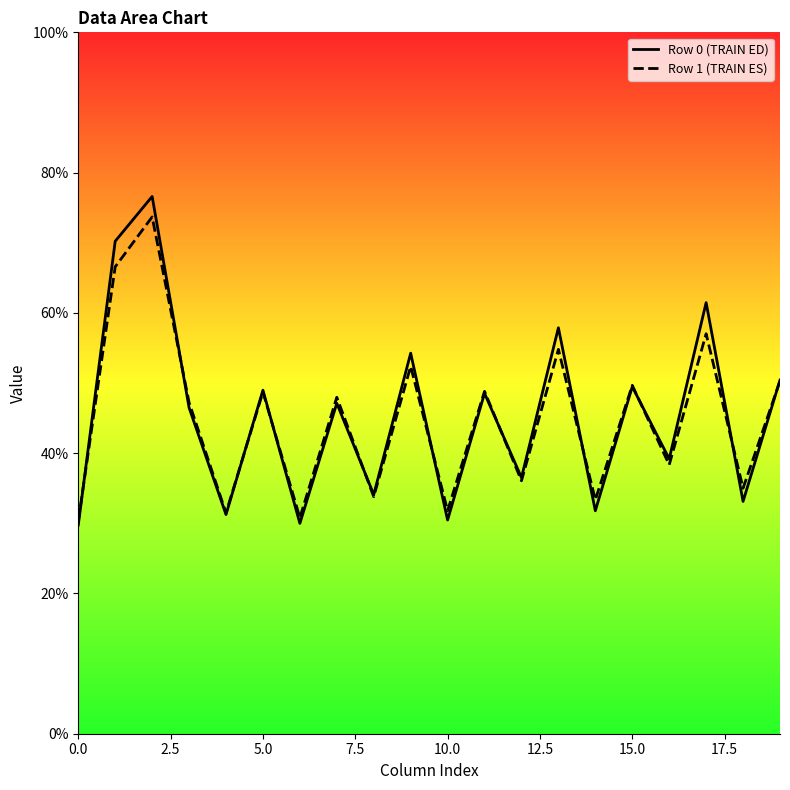

What are all the series names shown in the legend?

Row 0 (TRAIN ED), Row 1 (TRAIN ES)